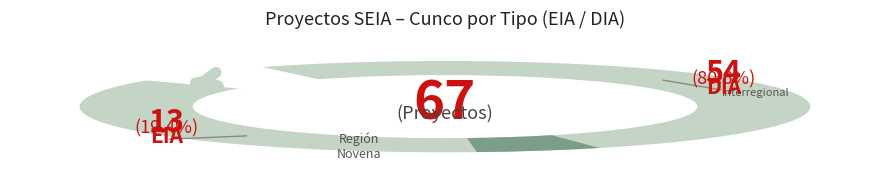

What percentage is NOT represented by EIA?

80.6%